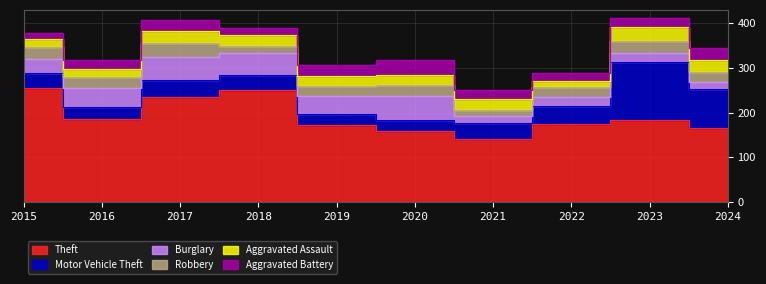

What is the difference between the second highest and minimum values in the Robbery series?

13